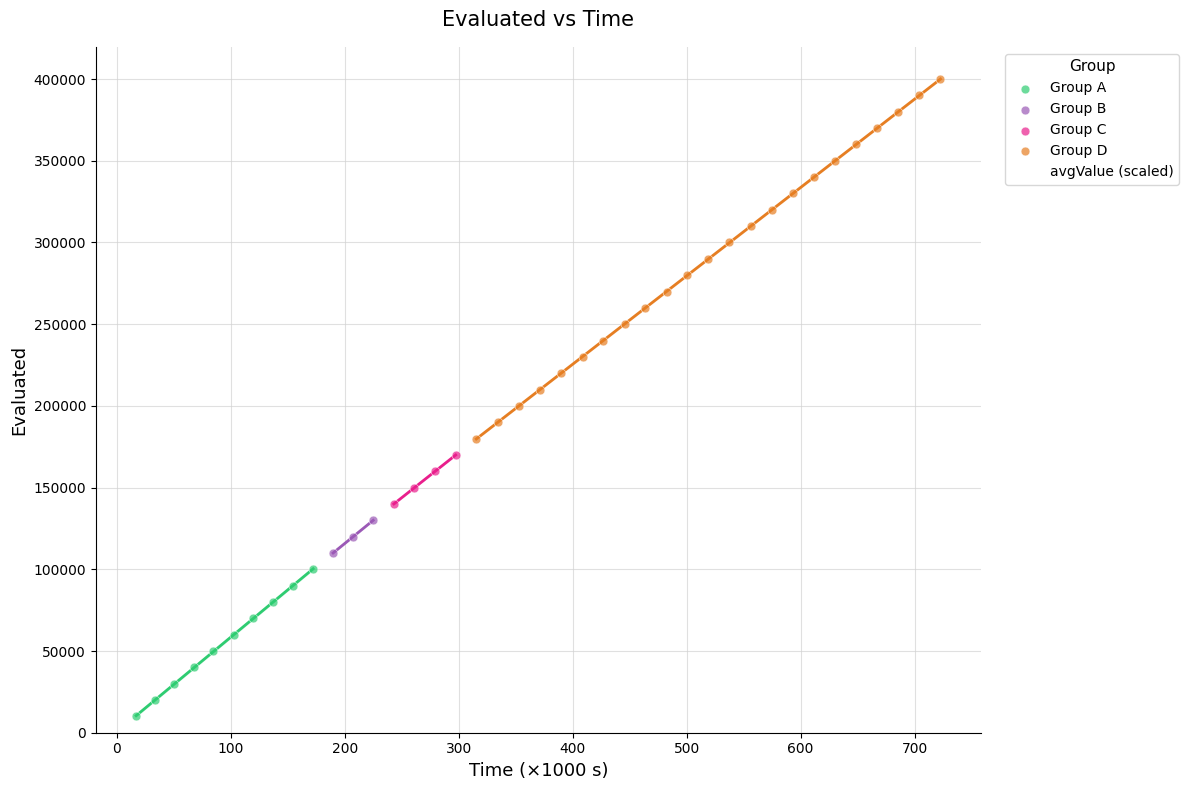

Which series reaches the minimum Y coordinate?

Group A